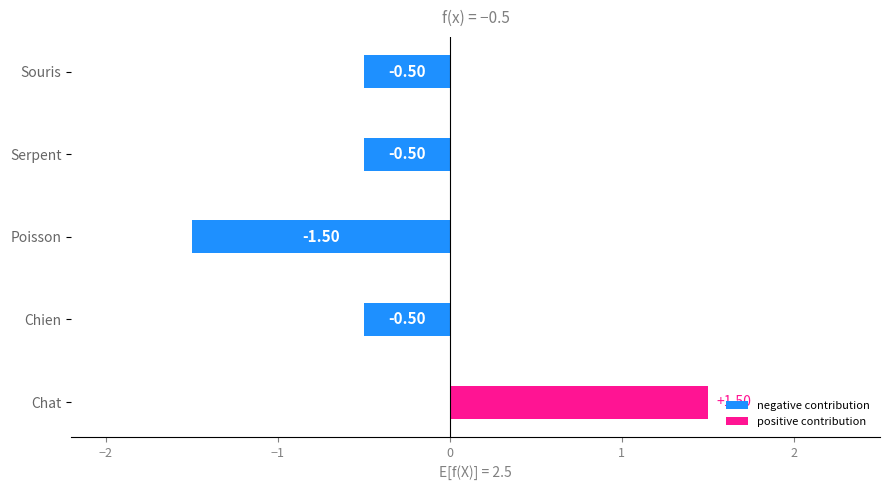

What is the sum of the values at Chat and Poisson?

0.0